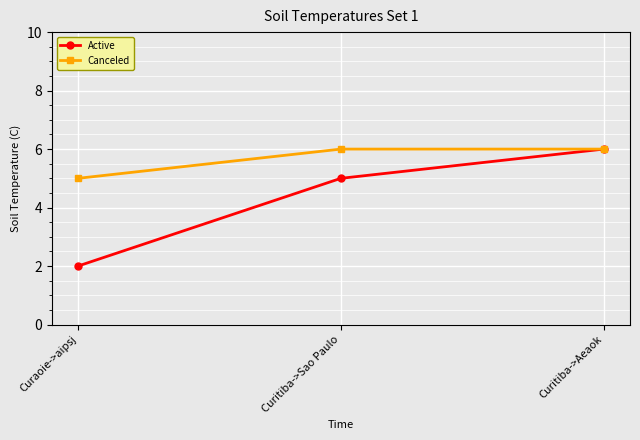

Rank the series by their average value, from lowest to highest.

Active, Canceled